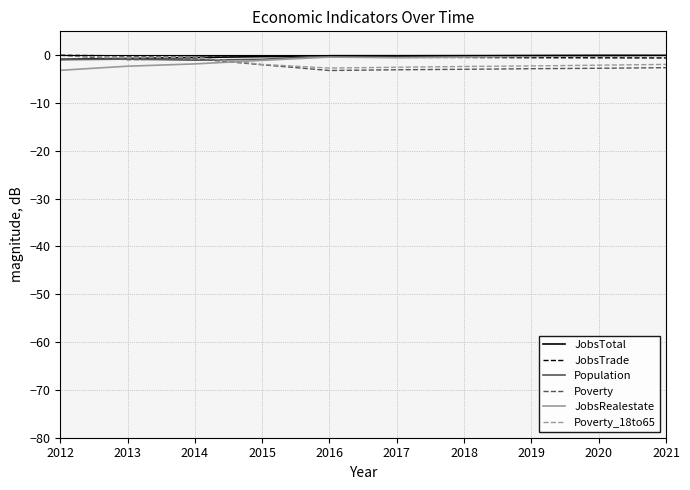

What is the minimum value for Poverty_18to65?

-2.7